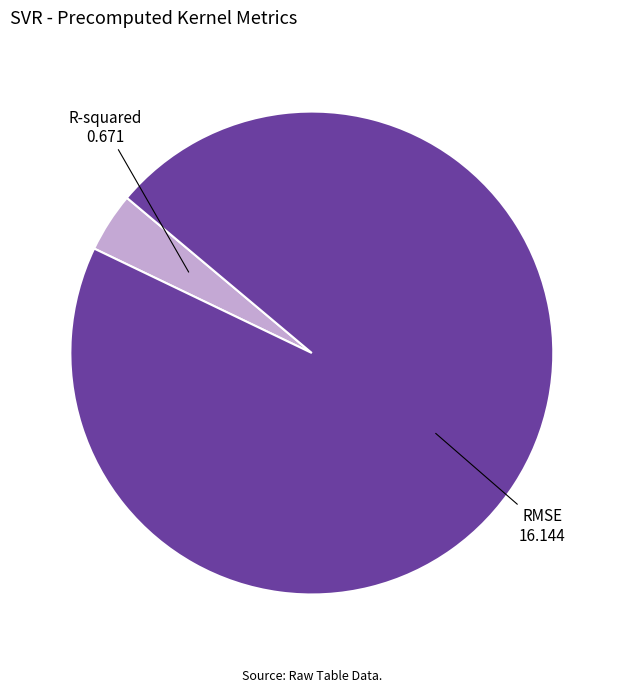

Count the number of slices in the pie.

2